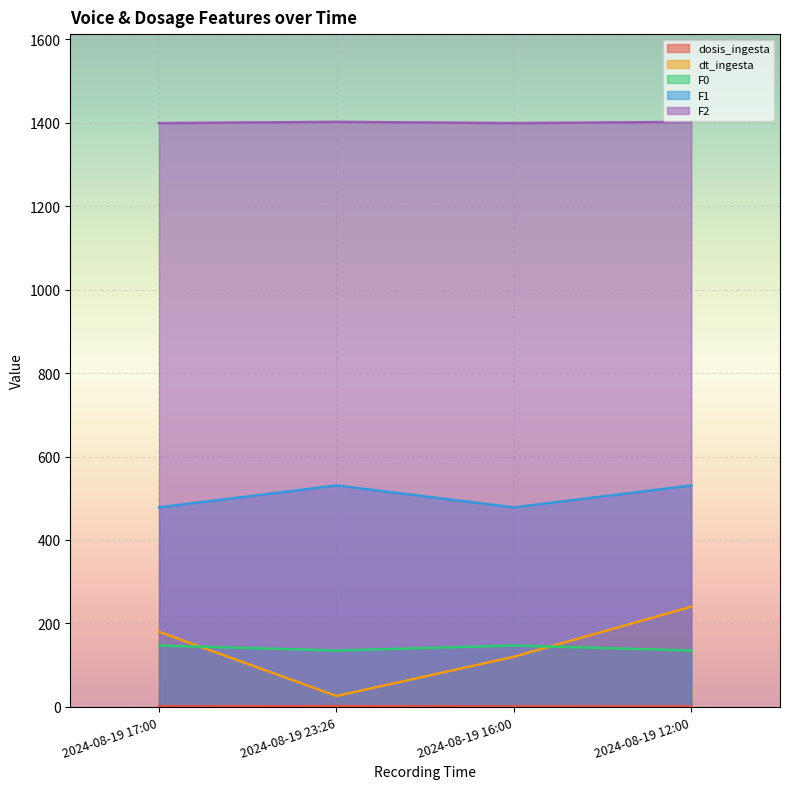

How many lines are shown in the chart?

5